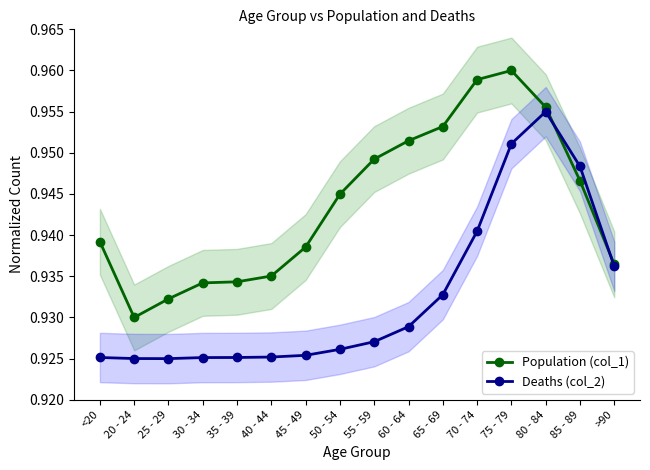

How many data points does each series have?

16